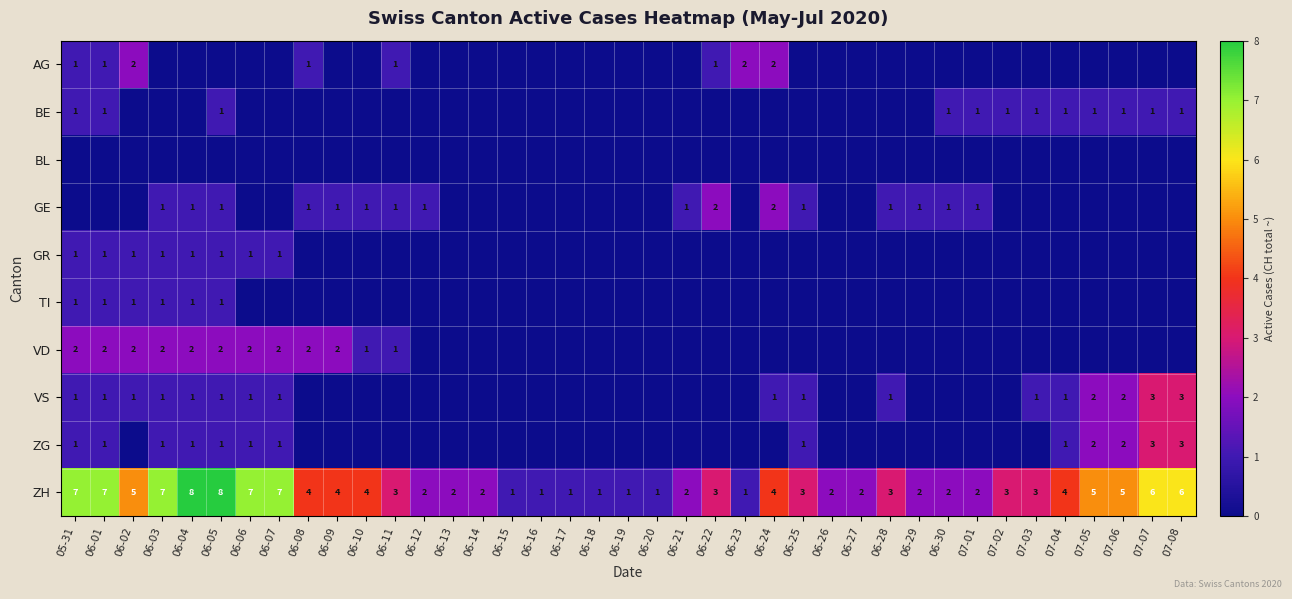

Where does the ZH series first go above 3?

05-31